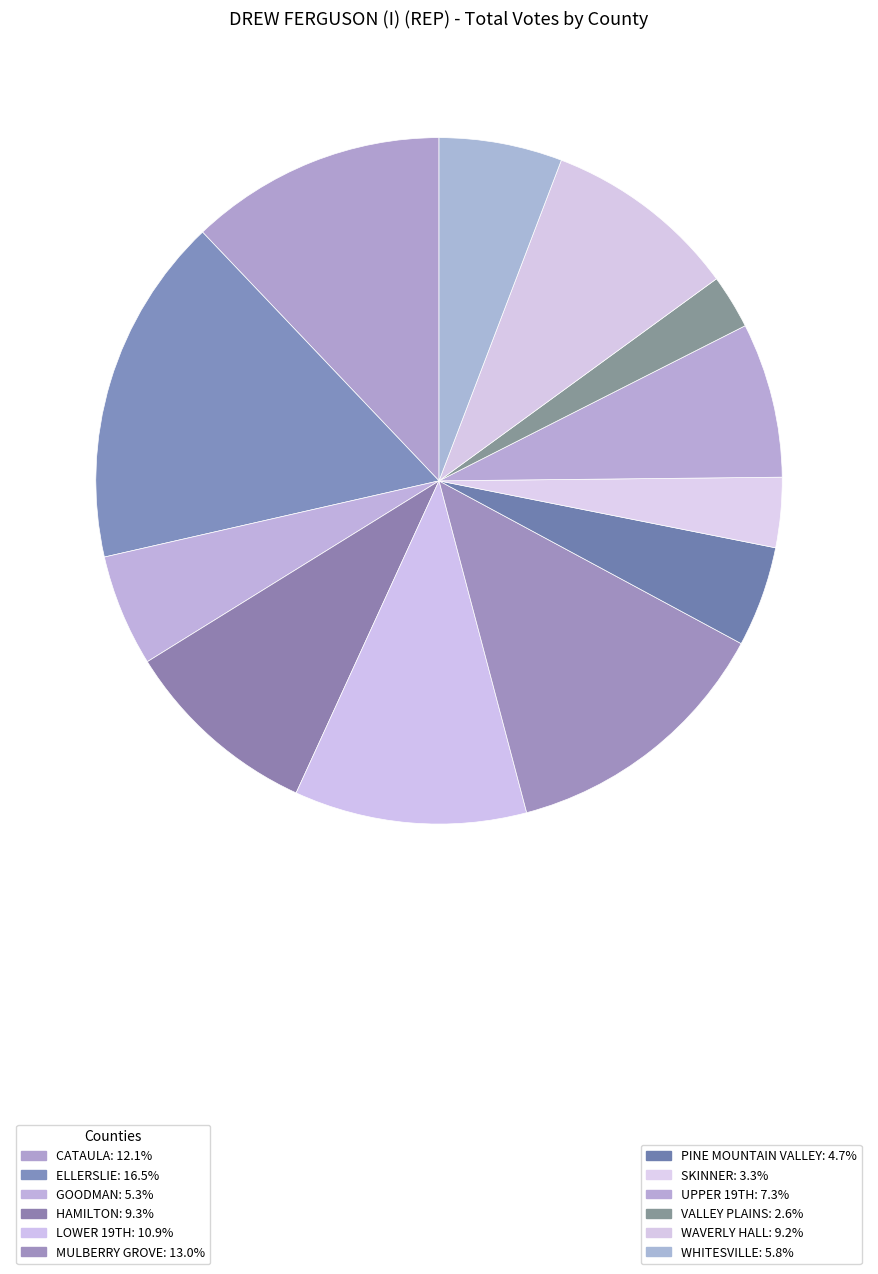

To the nearest percent, what is the difference between the largest and smallest slice percentages?

14%